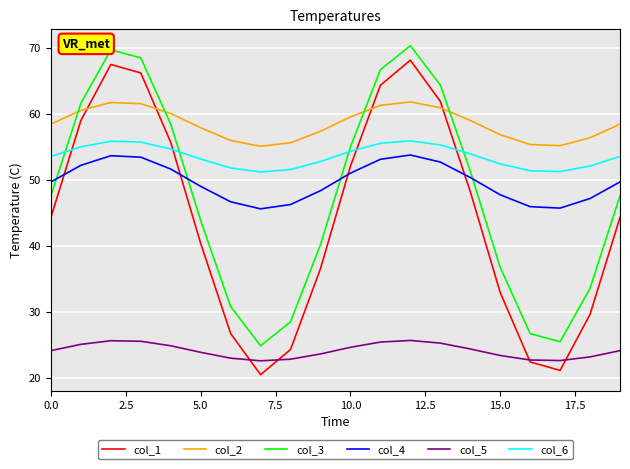

True or false: col_5 and col_6 intersect in this chart.

False